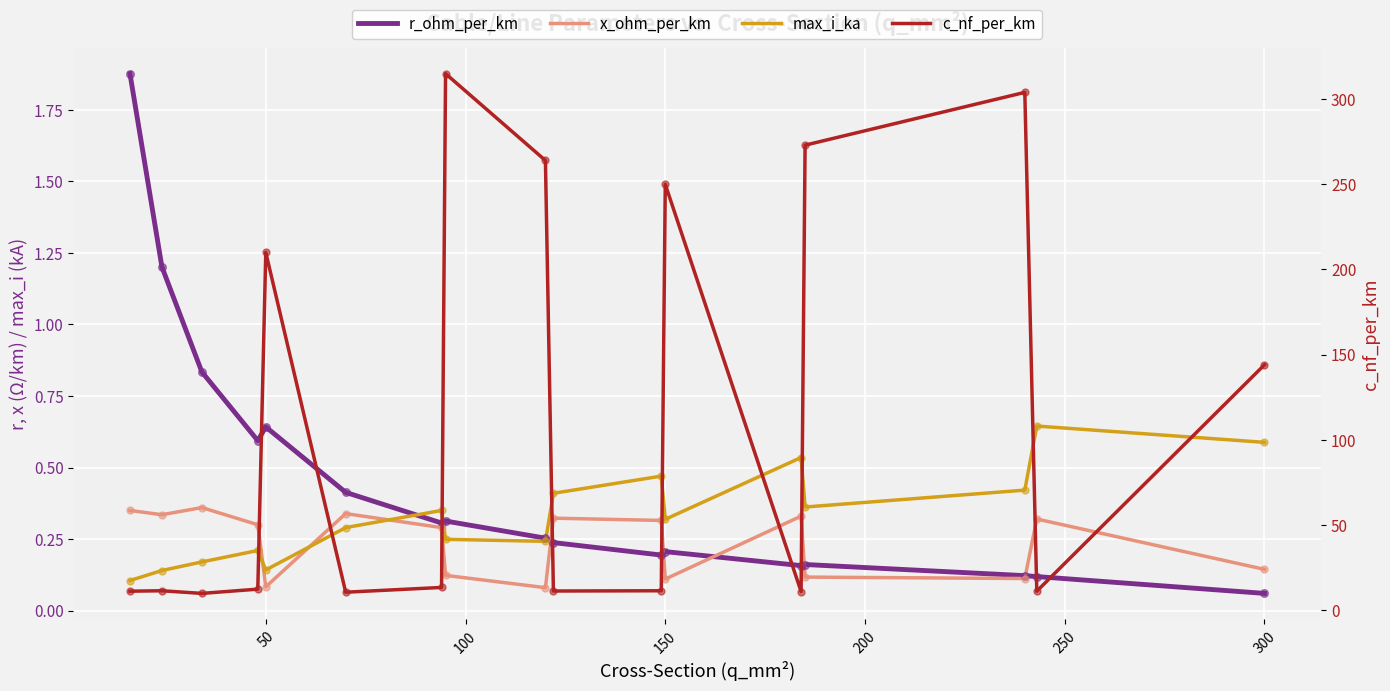

Is the value of c_nf_per_km at 150 greater than the value of r_ohm_per_km at 100?

Yes